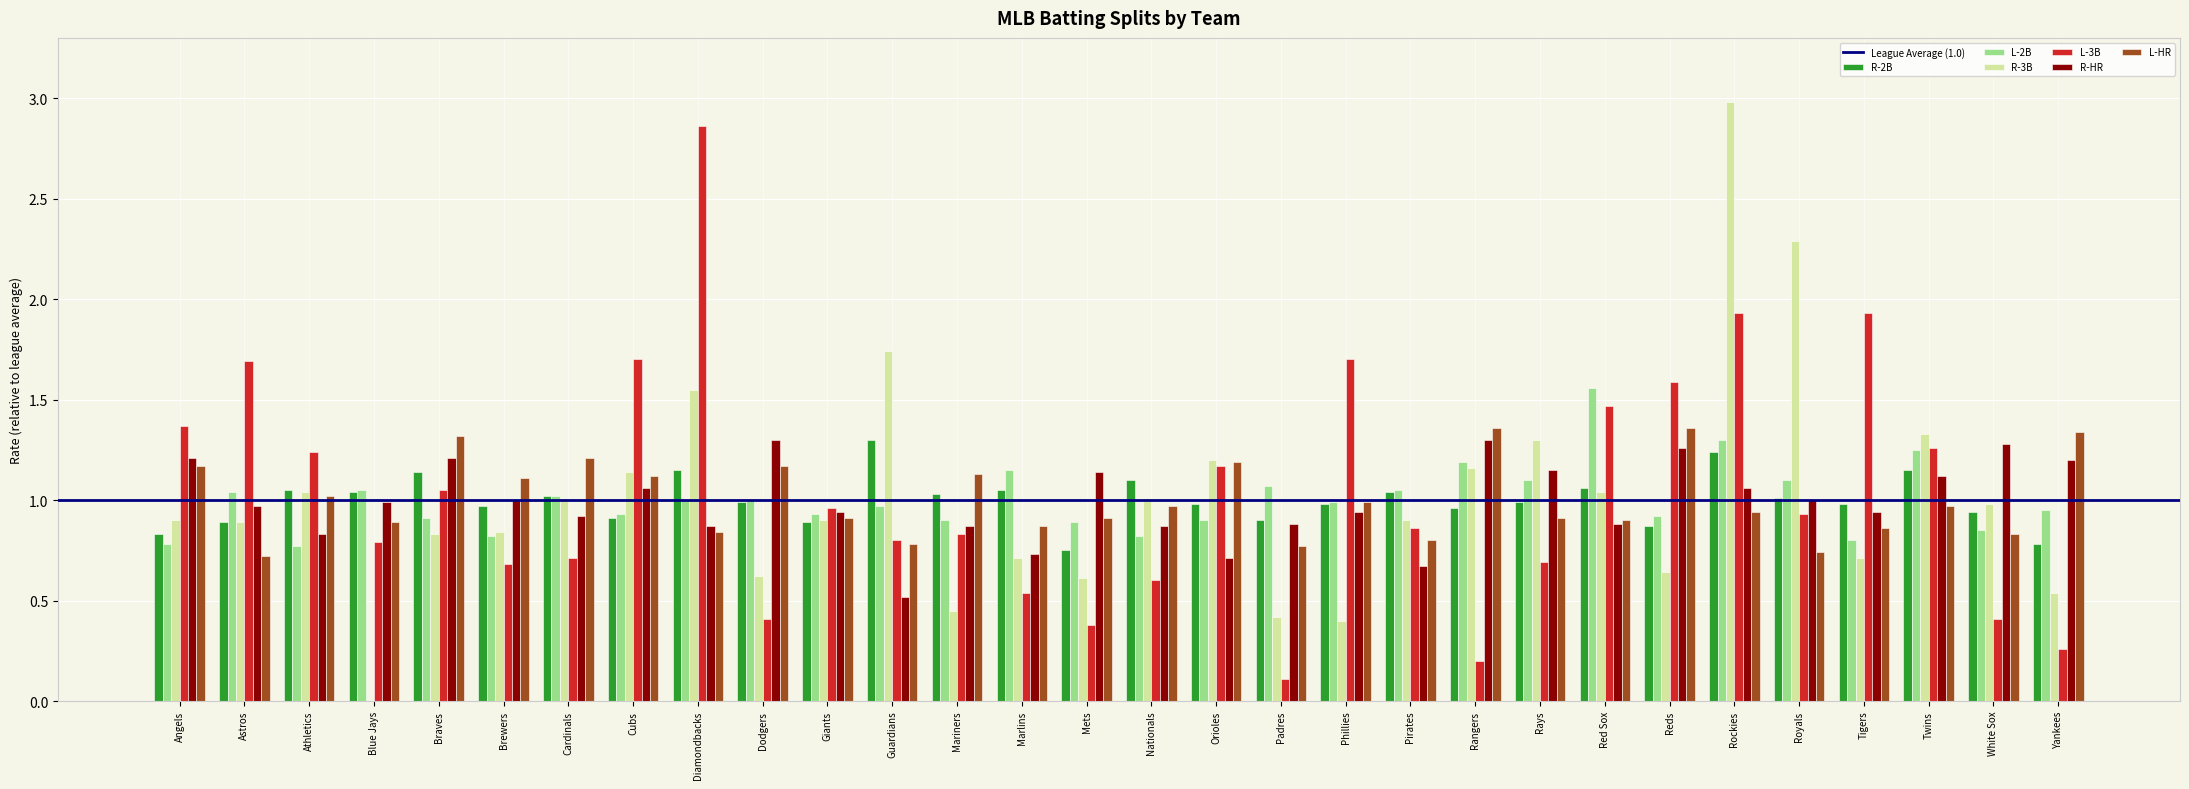

Is the value of R-3B at Giants greater than the value of L-3B at Rays?

Yes